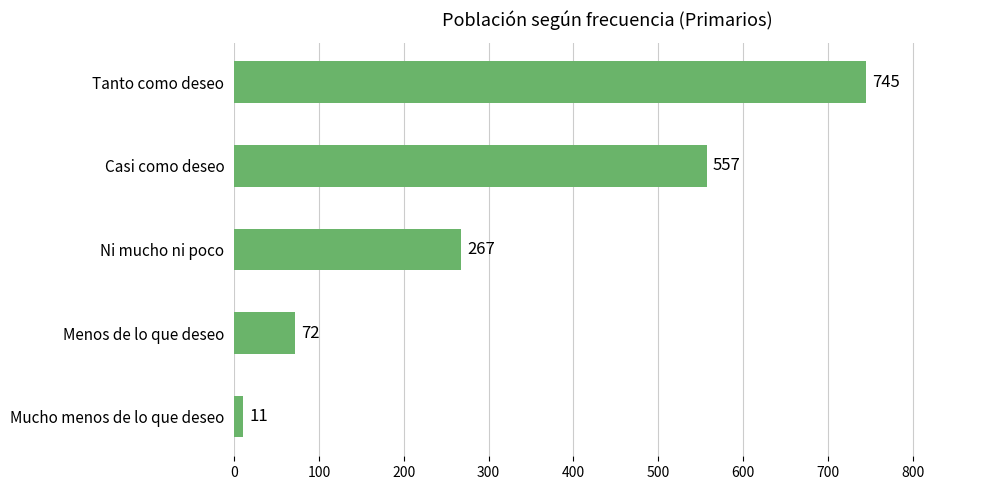

Count the number of data series in this chart.

1